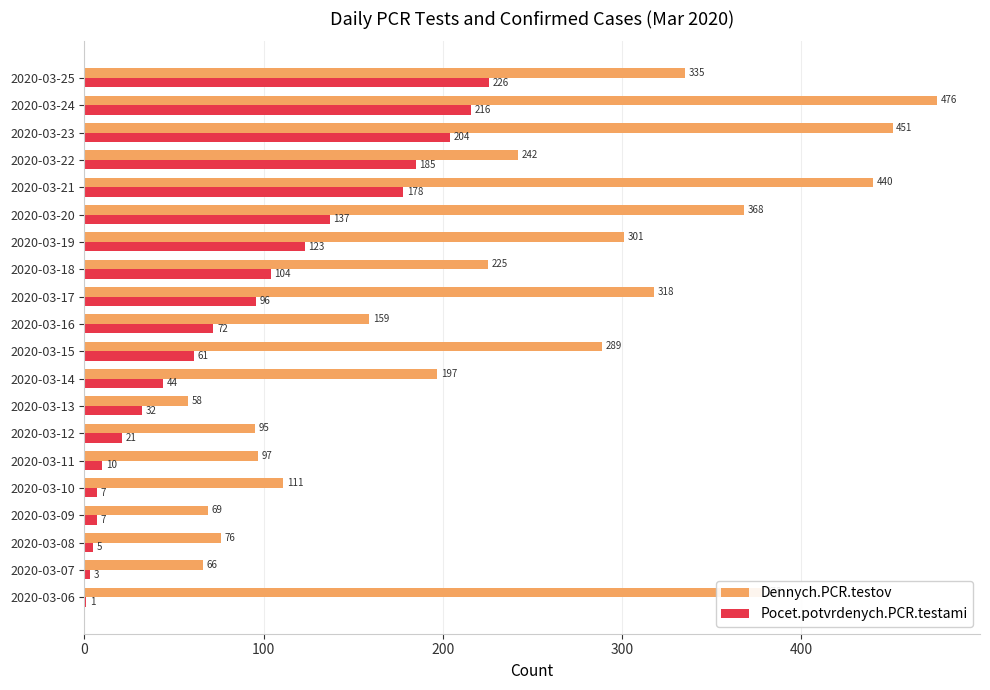

Where is Pocet.potvrdenych.PCR.testami nearest to the value 113?

2020-03-18